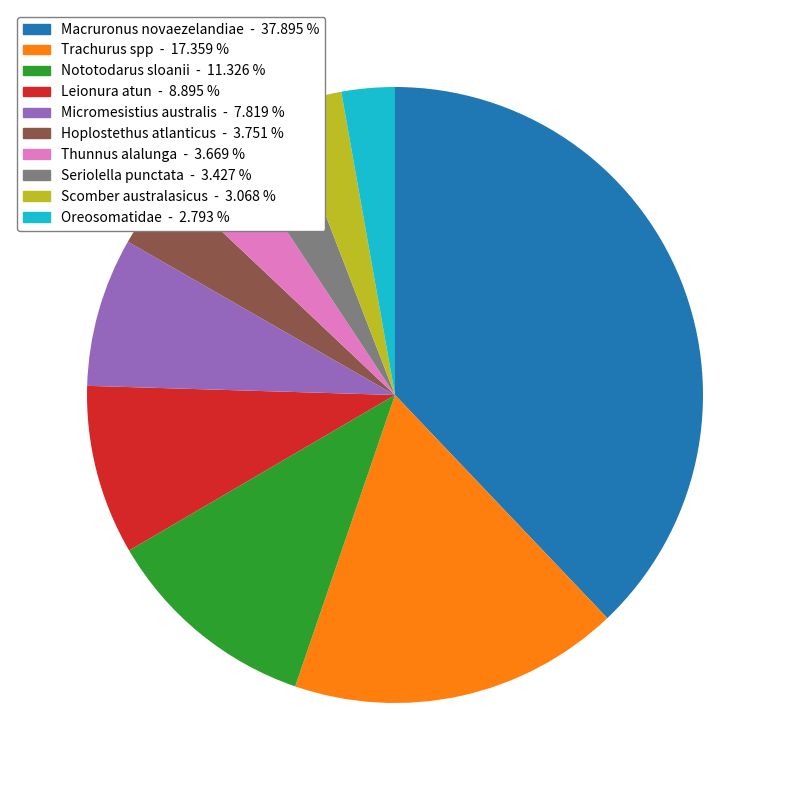

Which category has the biggest portion of the pie?

Macruronus novaezelandiae